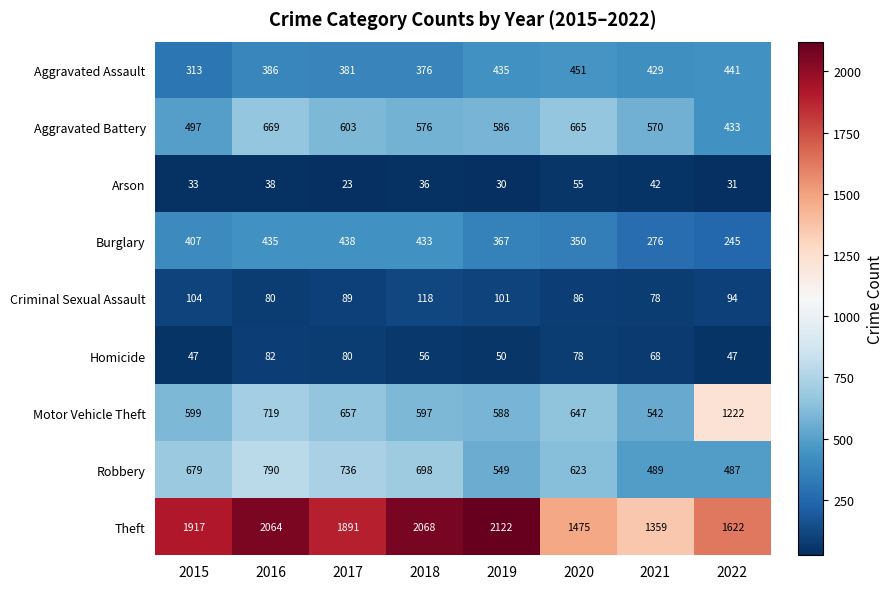

How many data points does each series have?

8